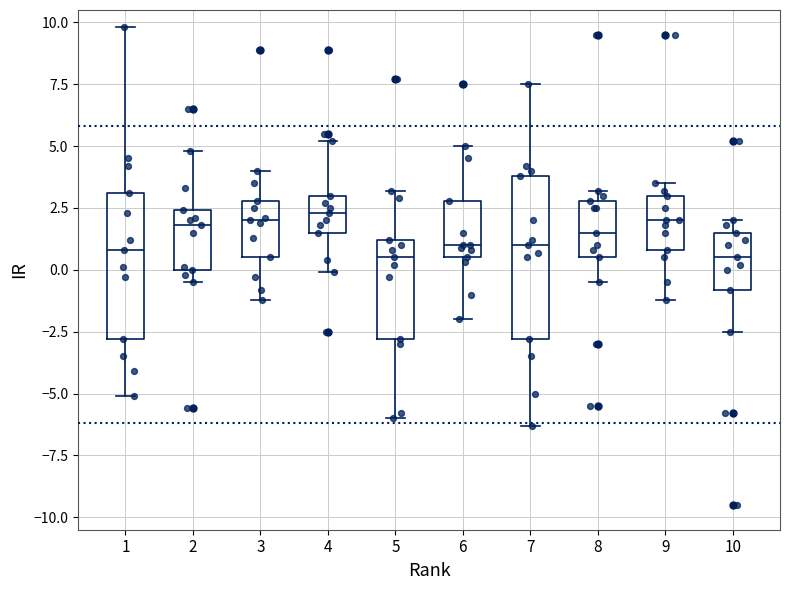

Comparing the boxes themselves (not the whiskers), which one is the tallest?

7